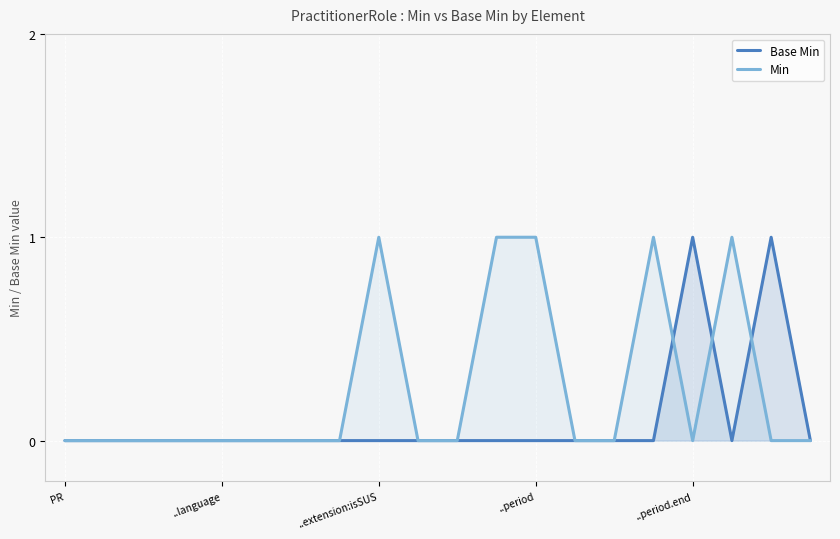

The value of Base Min at 18 is 1. True or false?

False